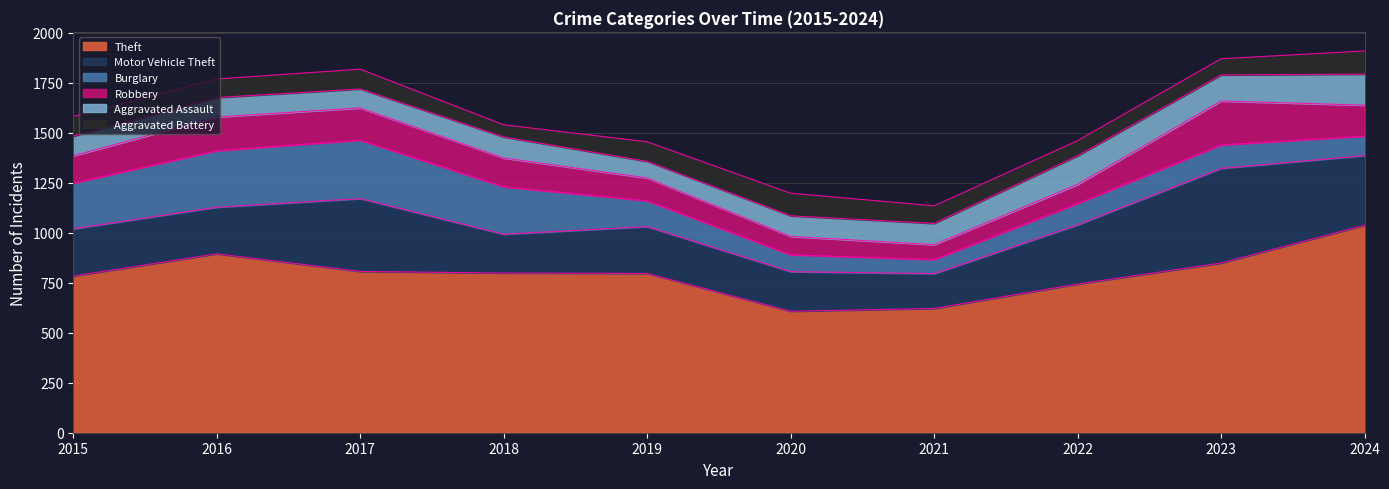

Between 2020 and 2023, which series saw the biggest shift?

Motor Vehicle Theft